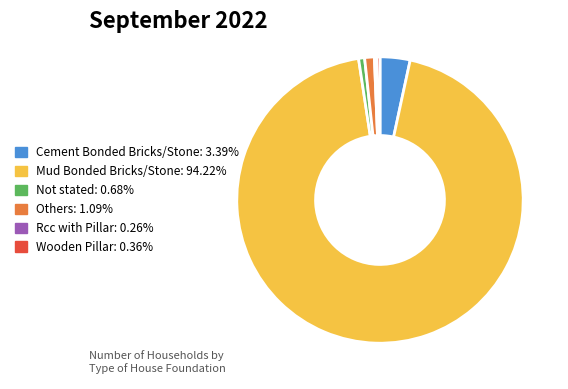

Is the sum of Others and Cement Bonded Bricks/Stone greater than half?

No